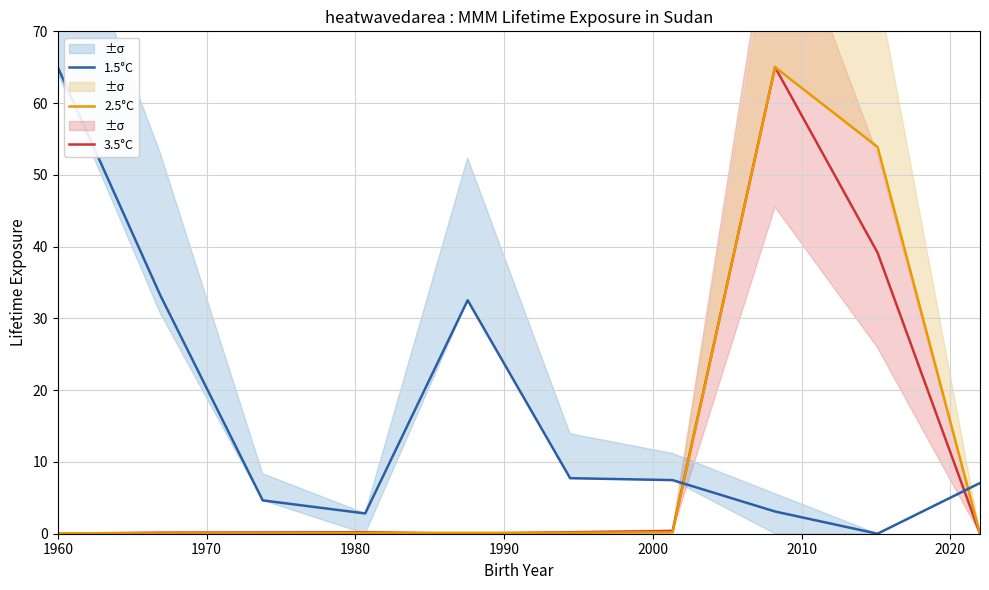

After their last crossing, which series has the higher values: 1.5°C or 3.5°C?

1.5°C